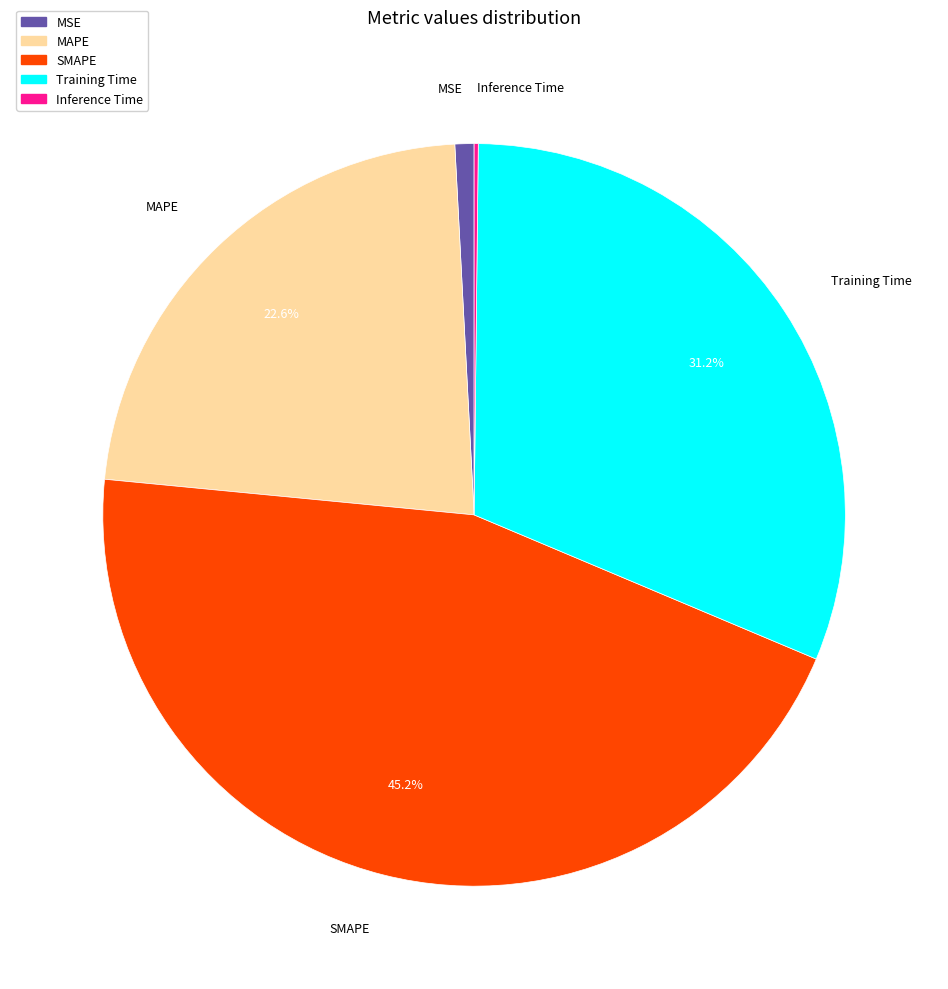

Combined, what portion of the pie is Training Time and MAPE?

53.8%